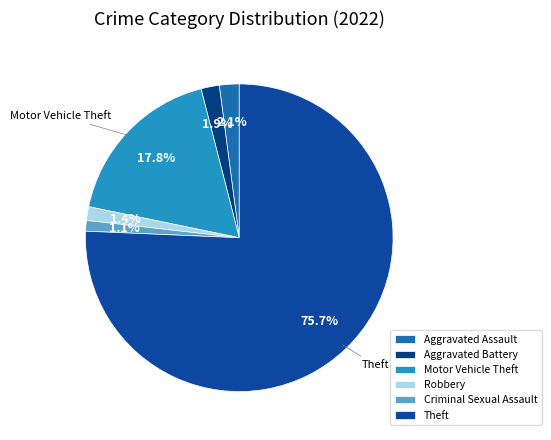

How many segments does this pie chart have?

6